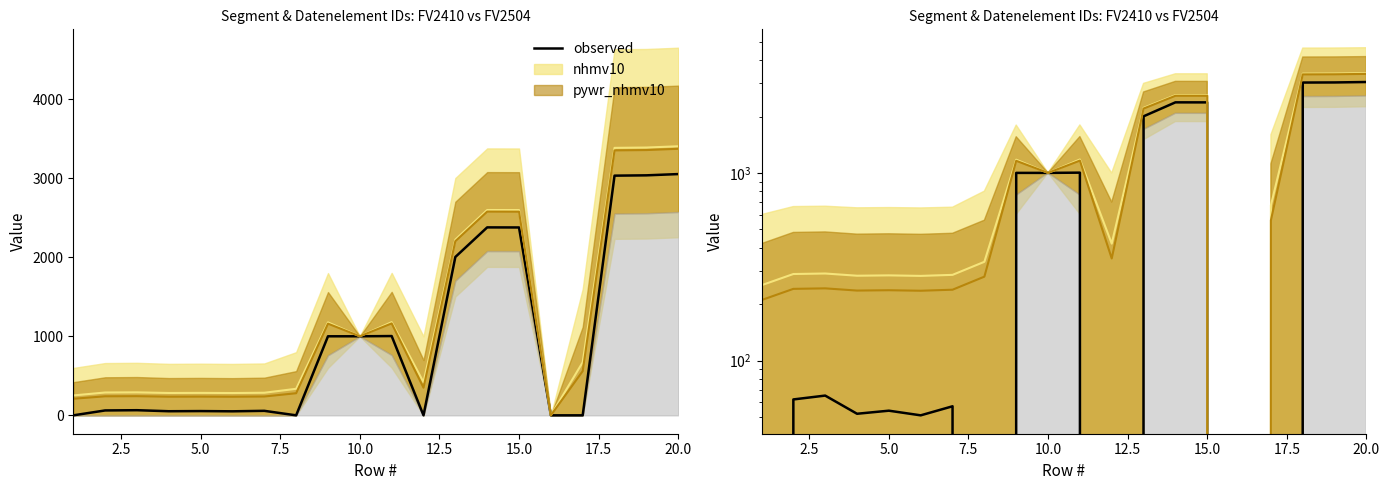

What is the value of the 14th point from the left?

2380